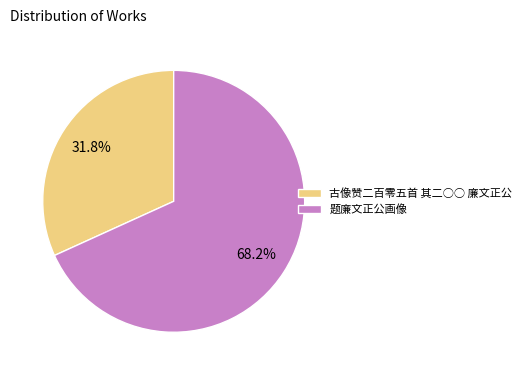

Between 题廉文正公画像 and 古像赞二百零五首 其二○○ 廉文正公, which is larger?

题廉文正公画像